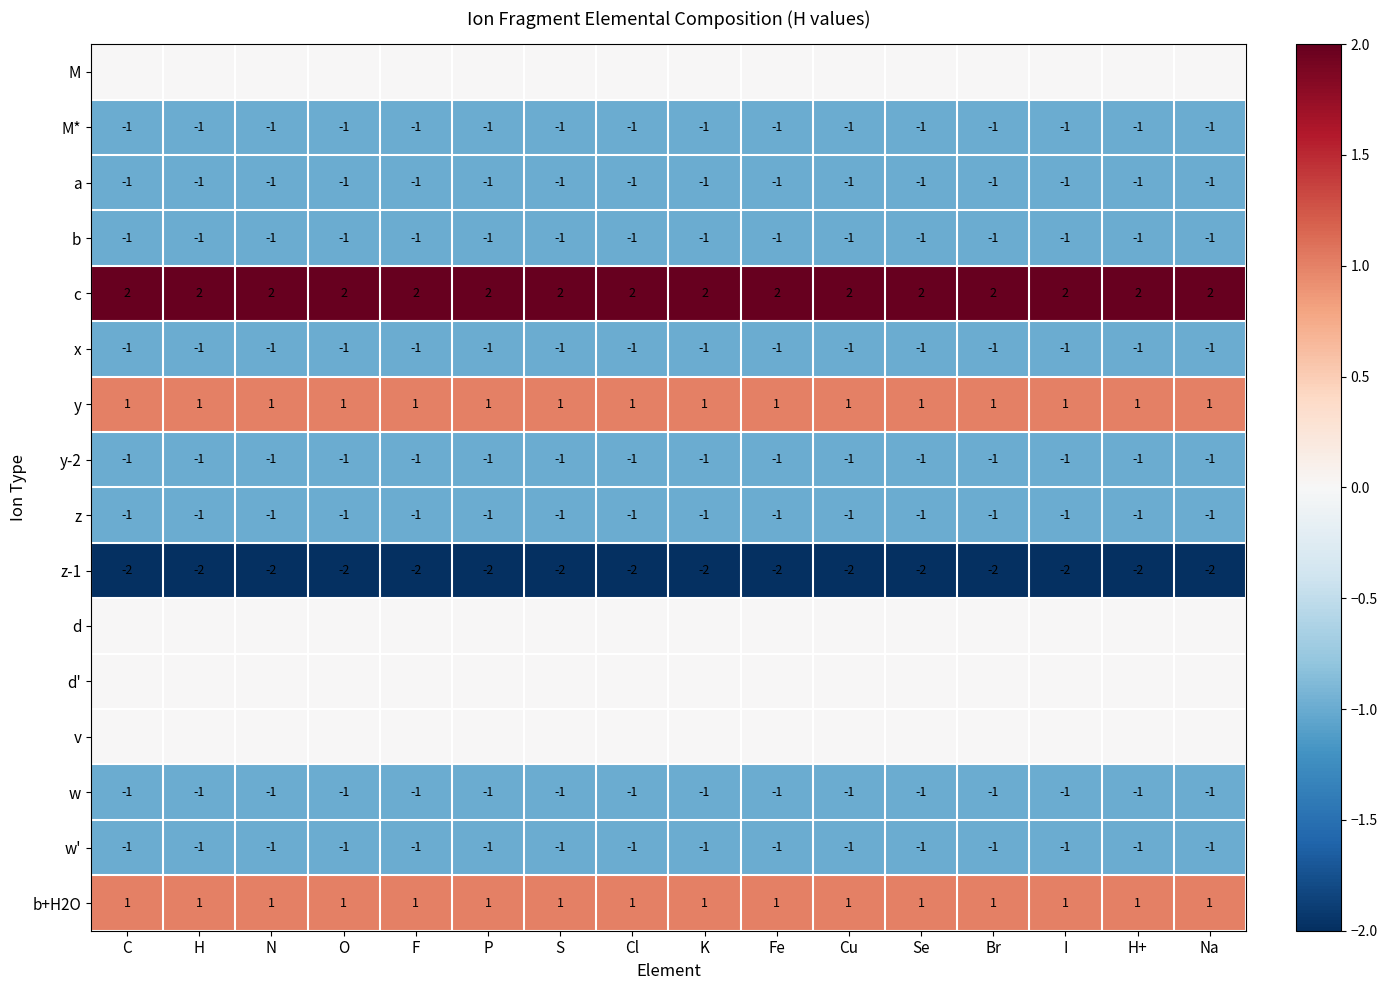

What is the highest value of the c series?

2